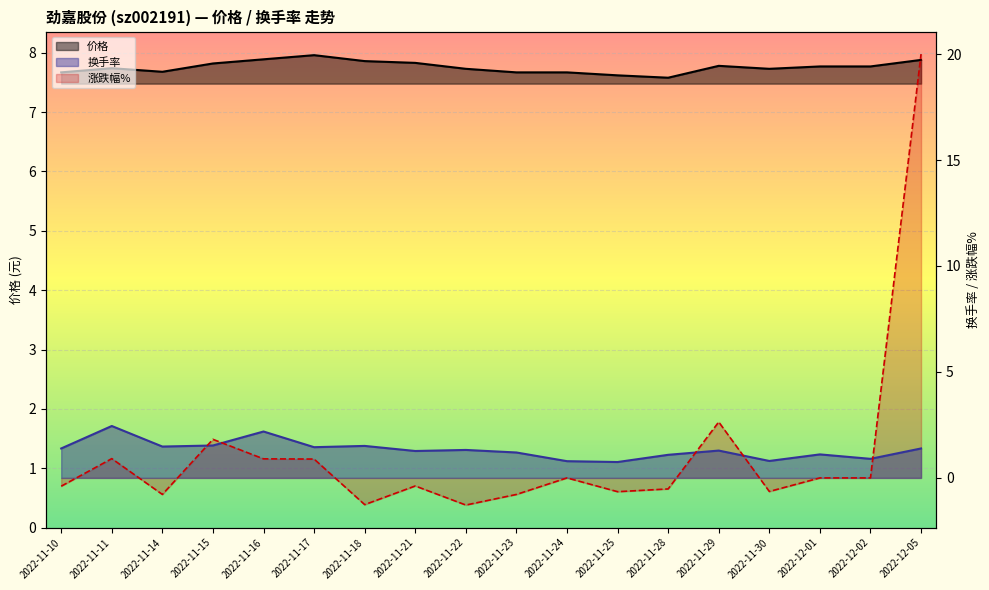

How many values in the 换手率_line series exceed 1?

14